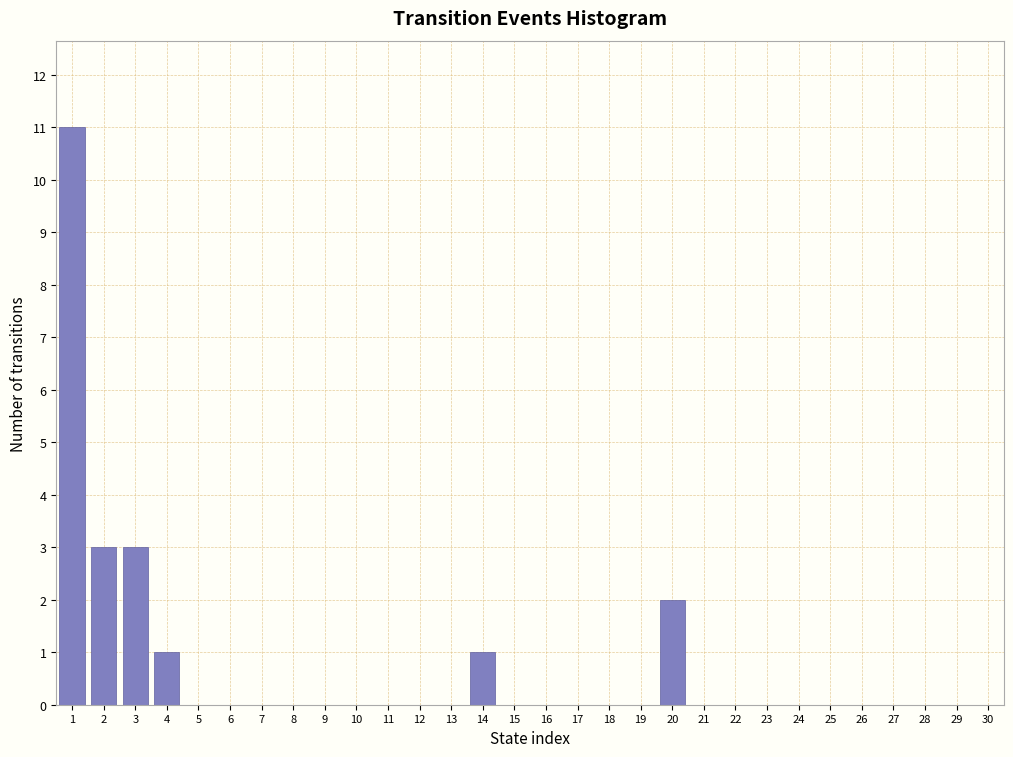

Reading right to left, what are all the values shown in this chart?

30=0	29=0	28=0	27=0	26=0	25=0	24=0	23=0	22=0	21=0	20=2	19=0	18=0	17=0	16=0	15=0	14=1	13=0	12=0	11=0	10=0	9=0	8=0	7=0	6=0	5=0	4=1	3=3	2=3	1=11